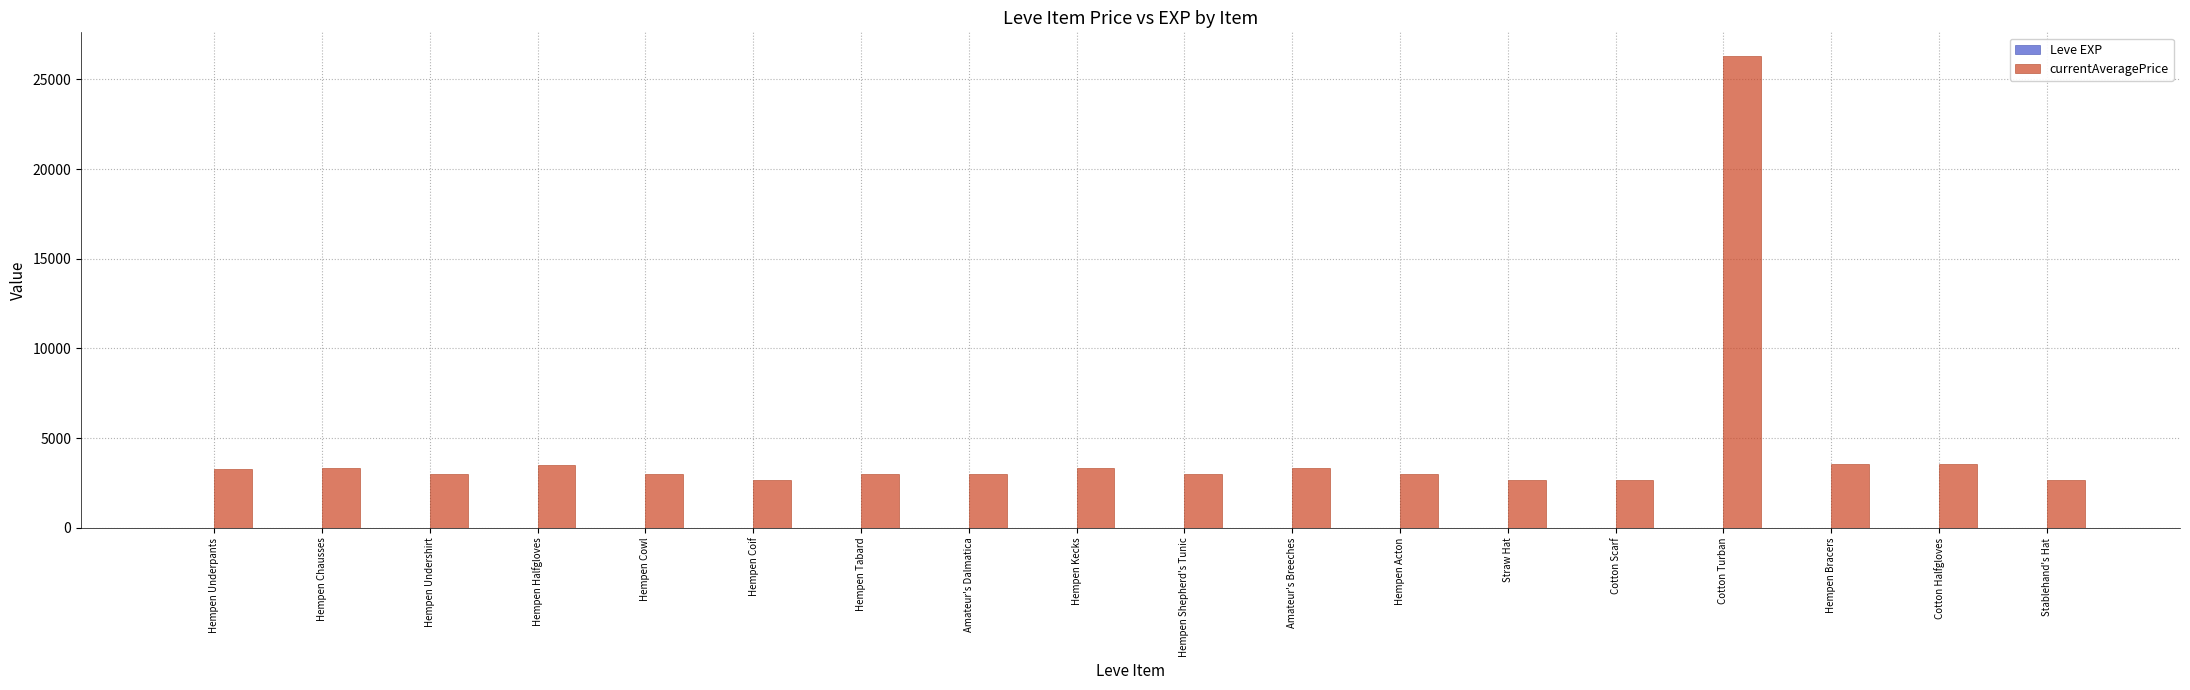

At which category is the sum across all series the highest?

Cotton Turban